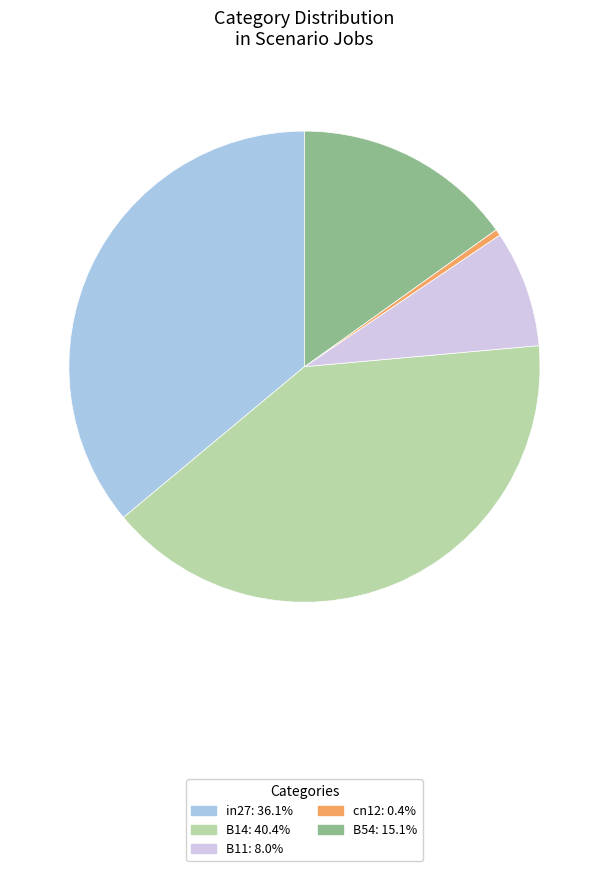

Is there a majority slice in this chart?

No